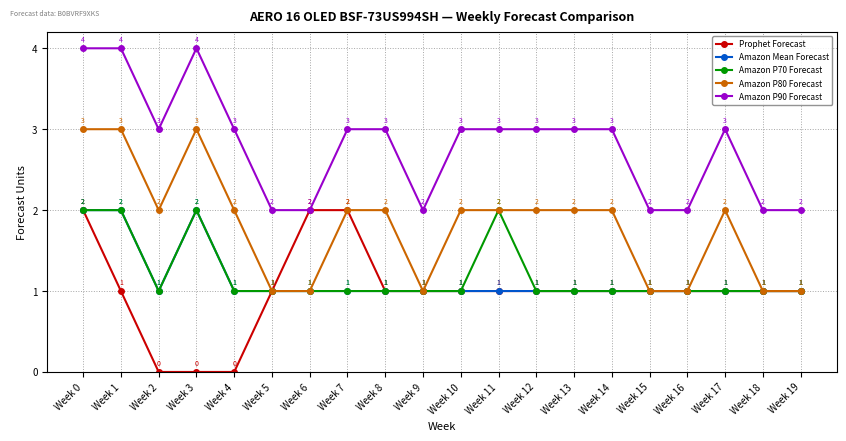

What is the sum of all Amazon P70 Forecast values?

24